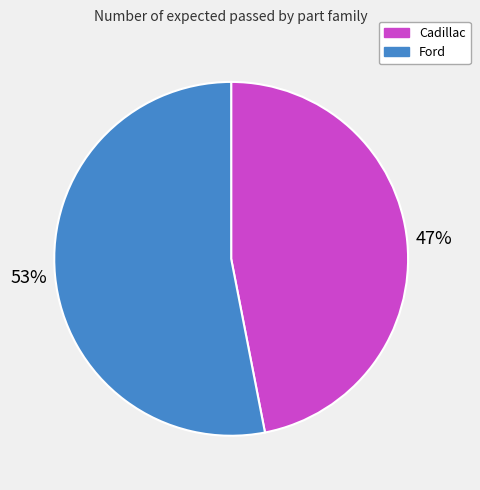

How many slices are in this pie chart?

2